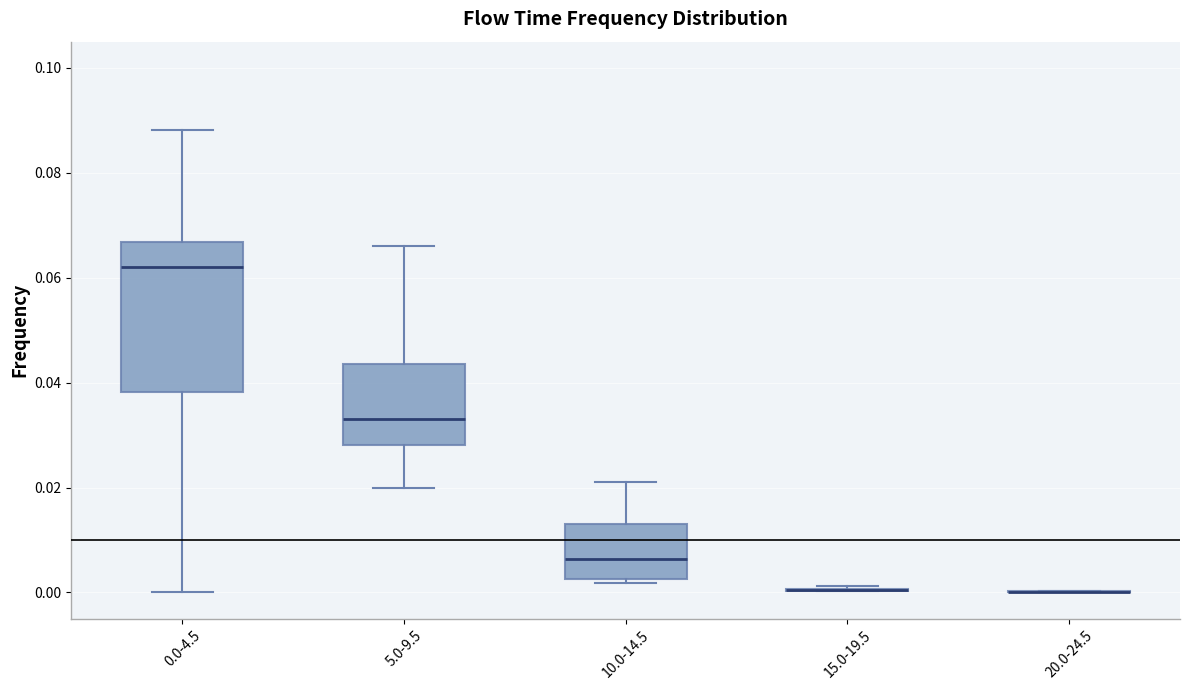

Reading left to right, transcribe this box plot: for each box, give where its median line is, the range the box spans, and where its two whiskers end, as read against the y-axis. The values are not printed on the chart, so give them approximately, as read against the axis.

0.0-4.5: median 0.062, box 0.038 to 0.066, whiskers 0.000 to 0.088
5.0-9.5: median 0.032, box 0.028 to 0.044, whiskers 0.020 to 0.066
10.0-14.5: median 0.006, box 0.002 to 0.014, whiskers 0.002 (just below the box's lower edge) to 0.022
15.0-19.5: box collapsed to a line at 0.000, whiskers 0.000 to 0.002
20.0-24.5: box collapsed to a line at 0.000, whiskers 0.000 to 0.000